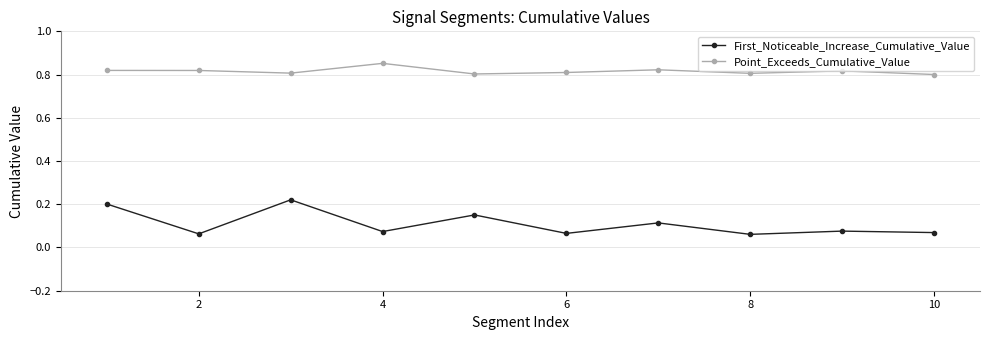

True or false: First_Noticeable_Increase_Cumulative_Value has more than 0 interior local peaks.

True